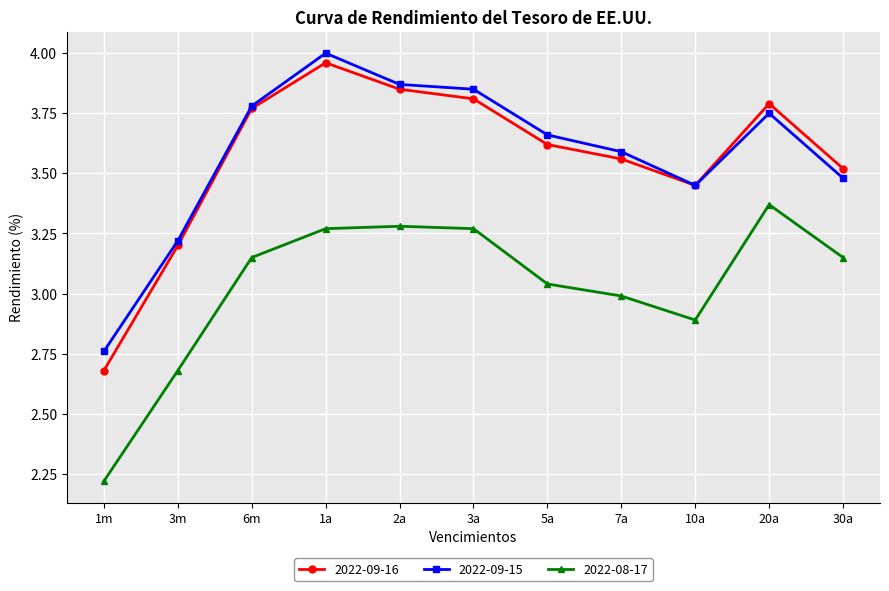

At which label is 2022-08-17 closest to 2?

1m